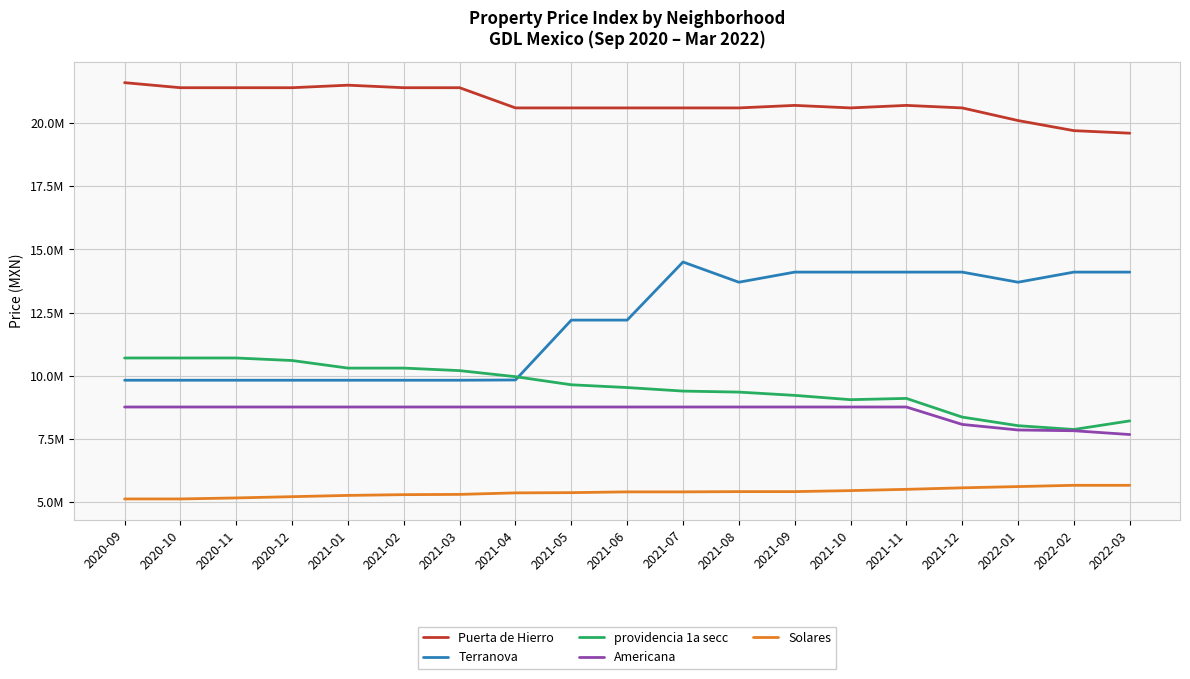

True or false: providencia 1a secc has more than 2 points higher than both neighbors.

False